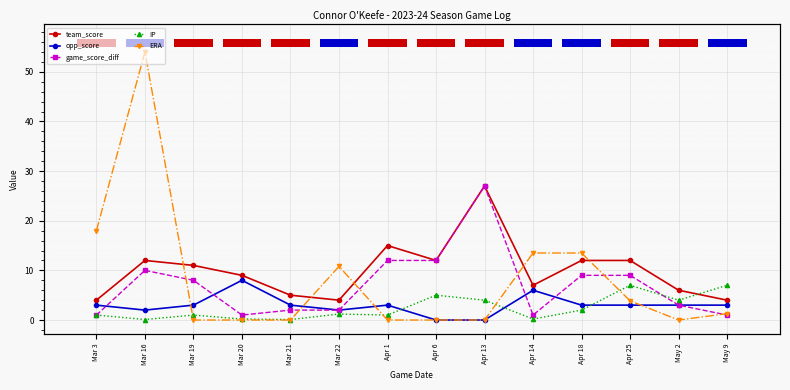

What is the sum of the team_score values at May 2 and Mar 3?

10.0